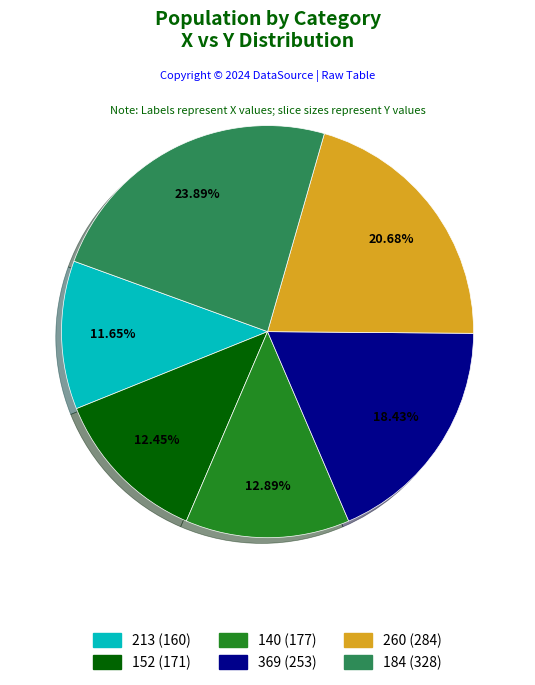

Is it true that 184 is 24% of the pie?

True